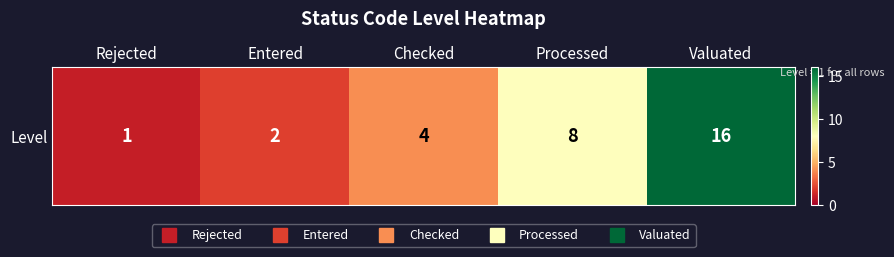

How many data points are less than 4?

2